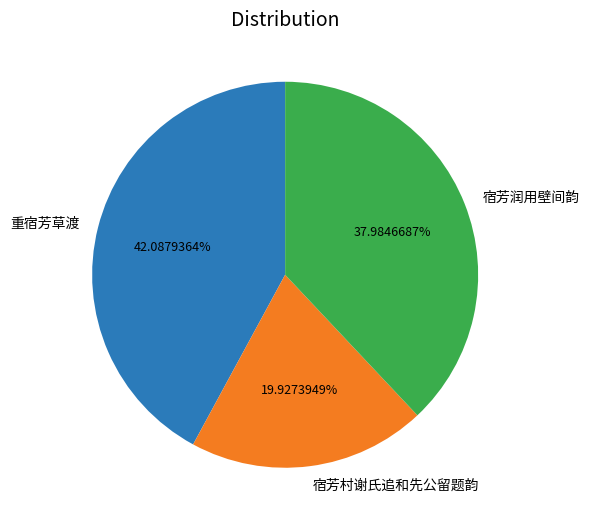

Combined, what portion of the pie is 重宿芳草渡 and 宿芳润用壁间韵?

80.1%